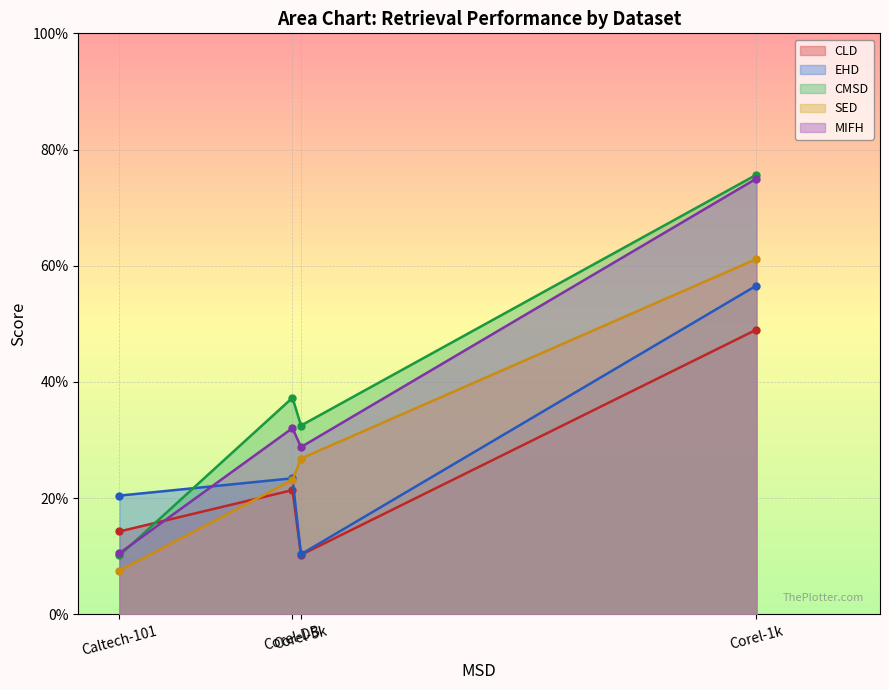

At which label does CMSD reach its minimum?

Caltech-101